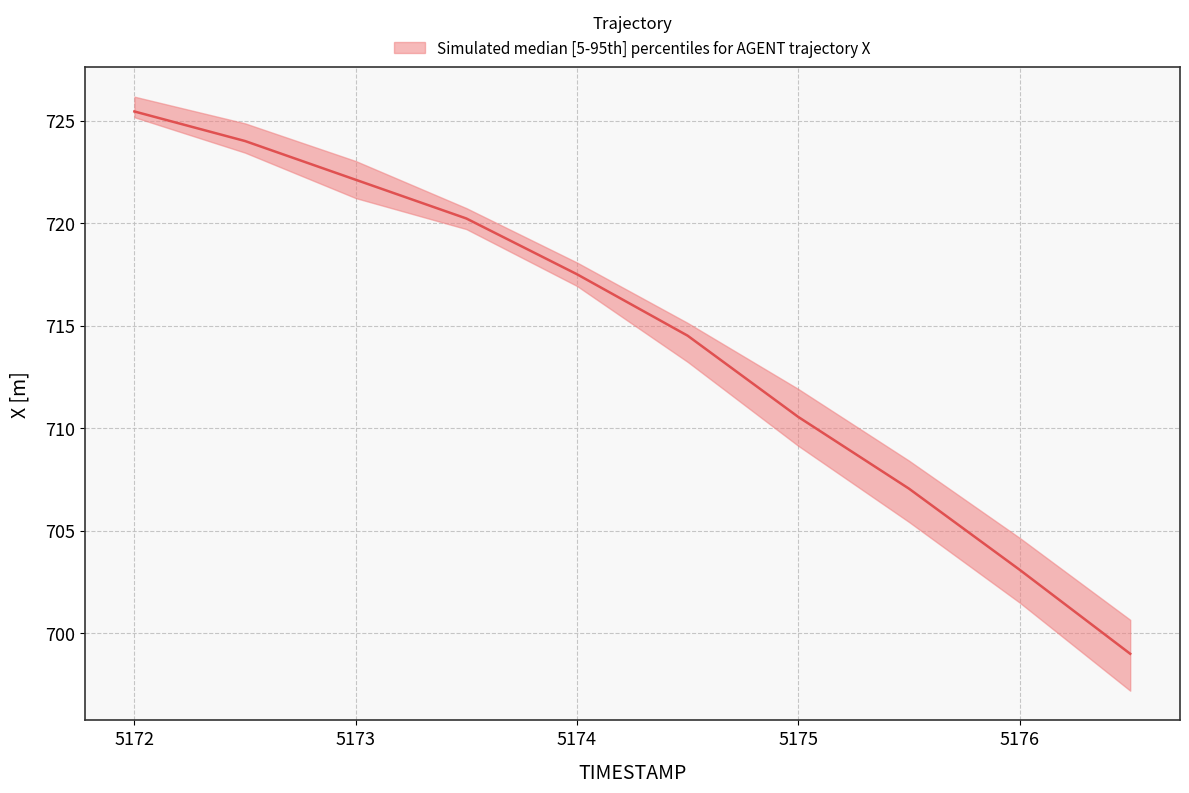

At how many categories does at least one series exceed 715?

6